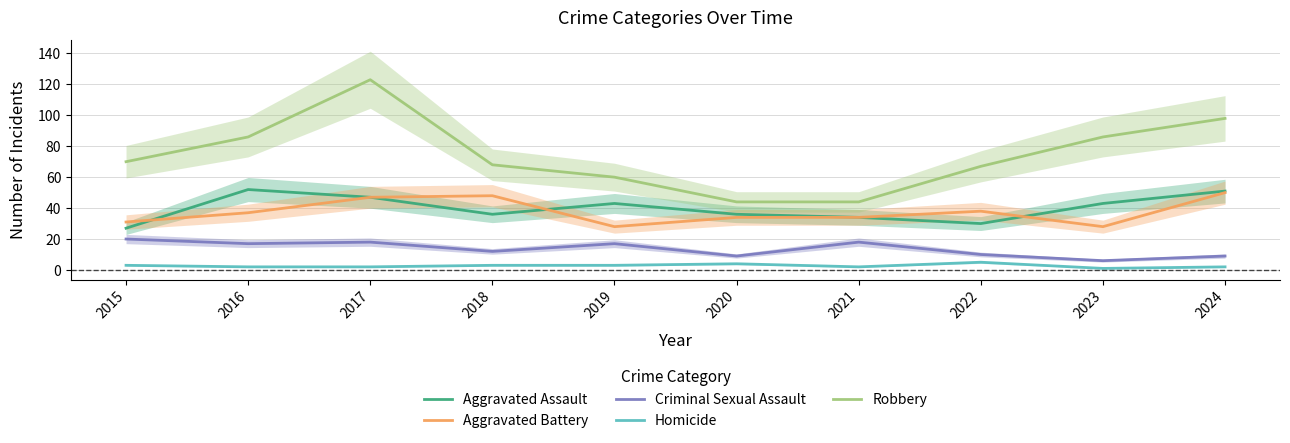

At which category is the sum across all series the highest?

2017